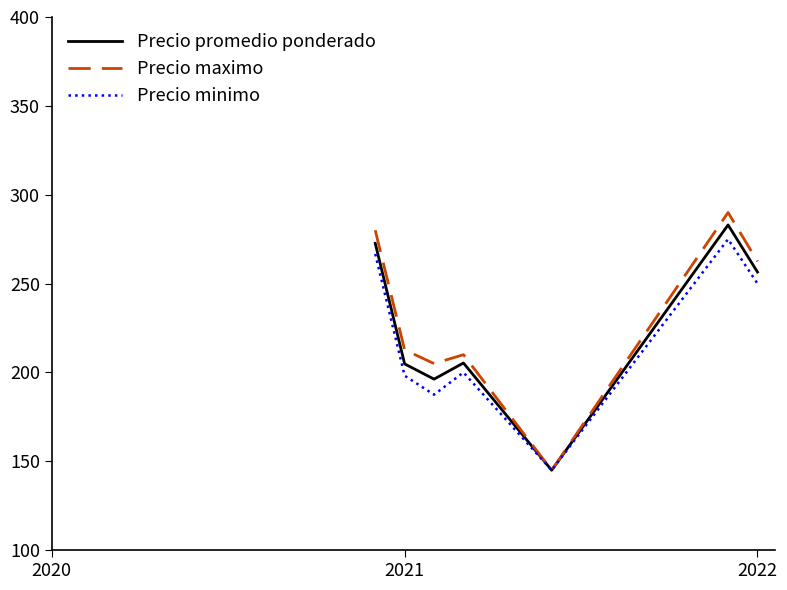

Which series has the widest spread of values?

Precio maximo